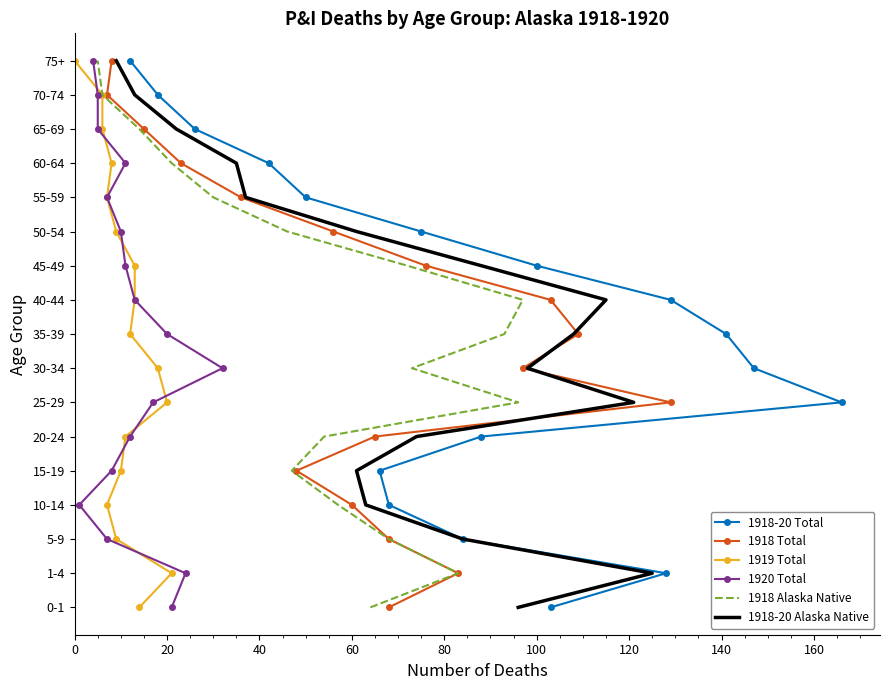

The value of 1918 Alaska Native at 180 is 4. True or false?

False